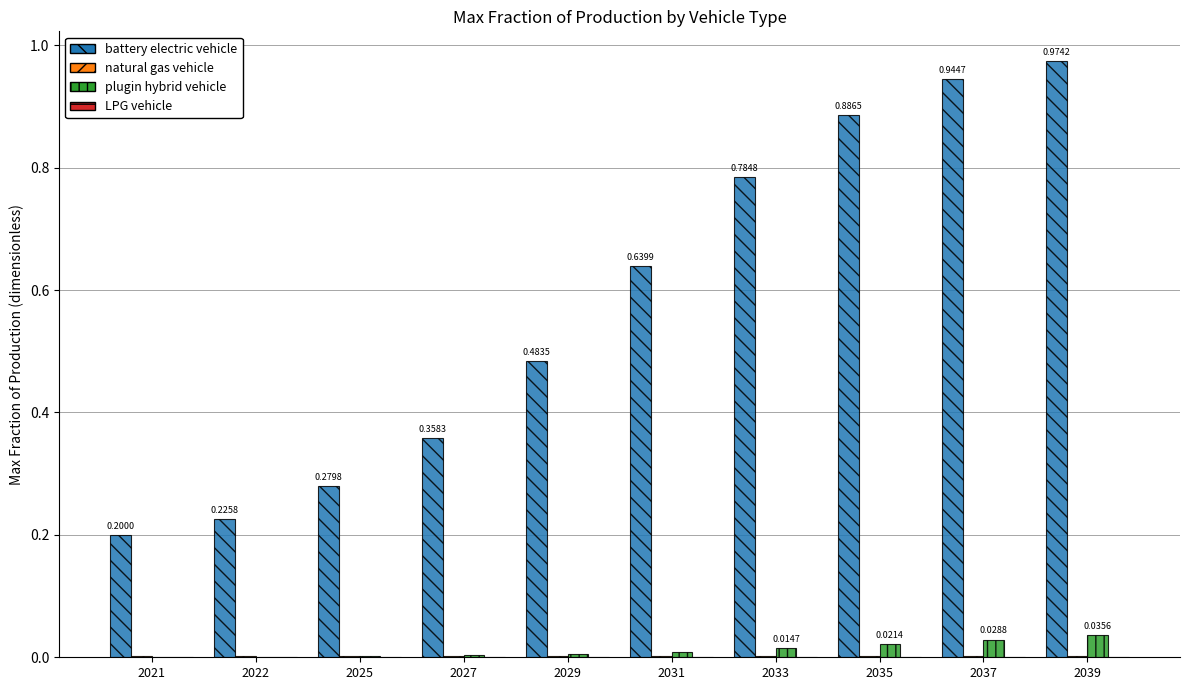

Which series has the largest total across all categories?

battery electric vehicle